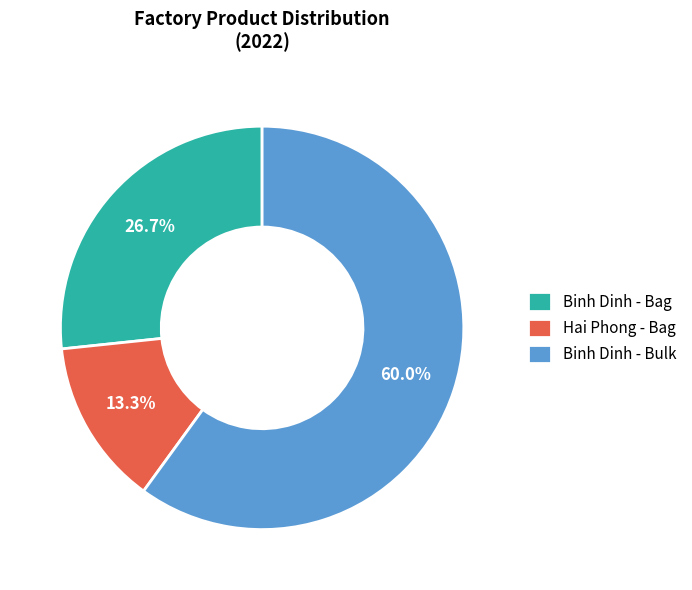

True or false: Binh Dinh - Bulk accounts for 71% of the total.

False